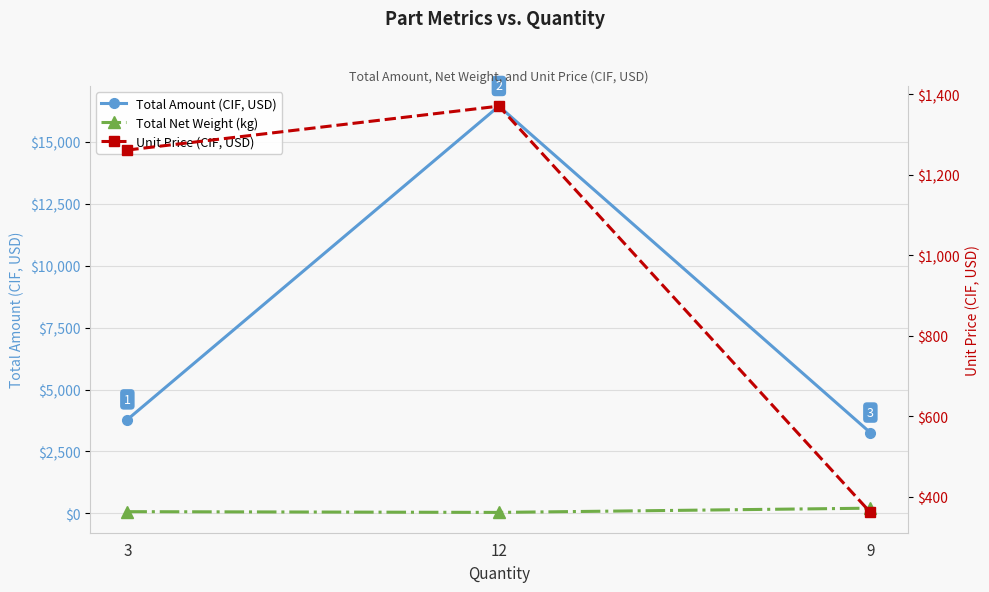

Which series has the widest spread of values?

Total Amount (CIF, USD)